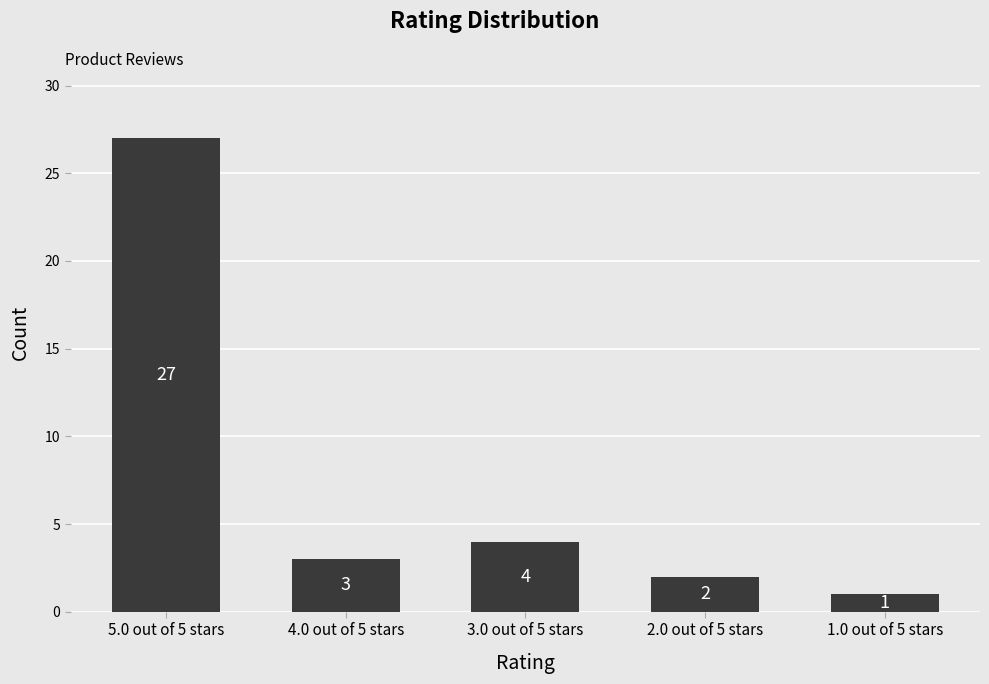

What is the difference between the maximum and minimum values?

26